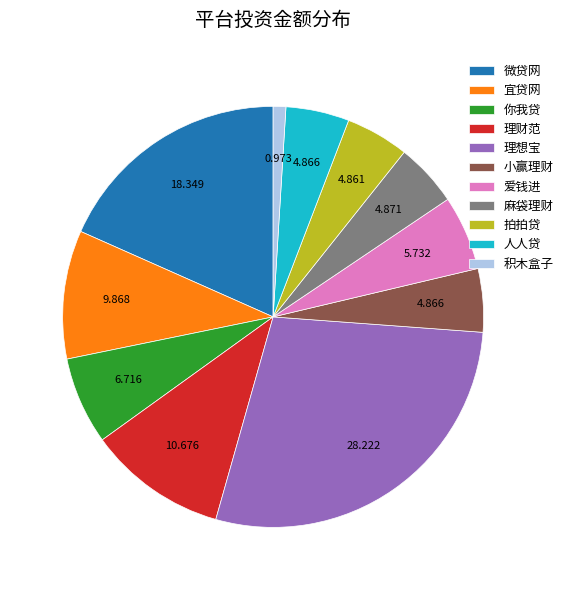

How many segments does this pie chart have?

11